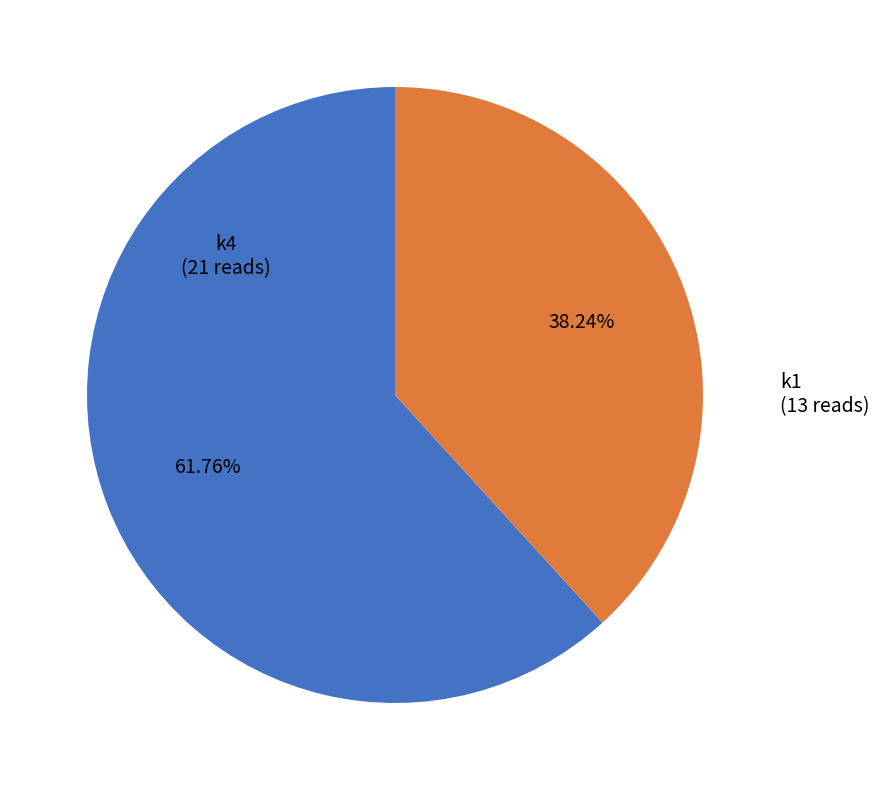

Is there any slice that represents more than half of the pie?

Yes